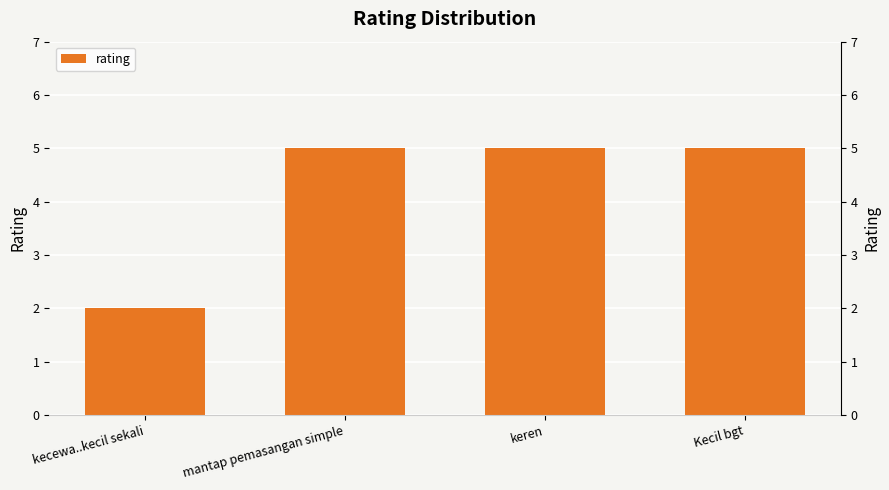

Reading left to right, what are all the values shown in this chart?

2	5	5	5